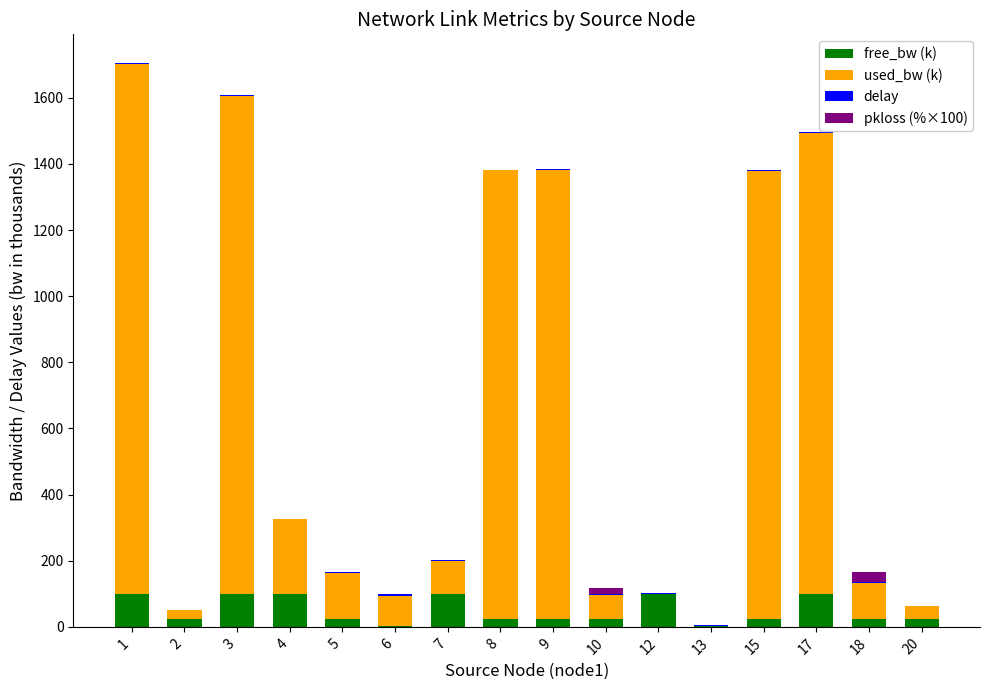

At which category is the sum across all series the highest?

1